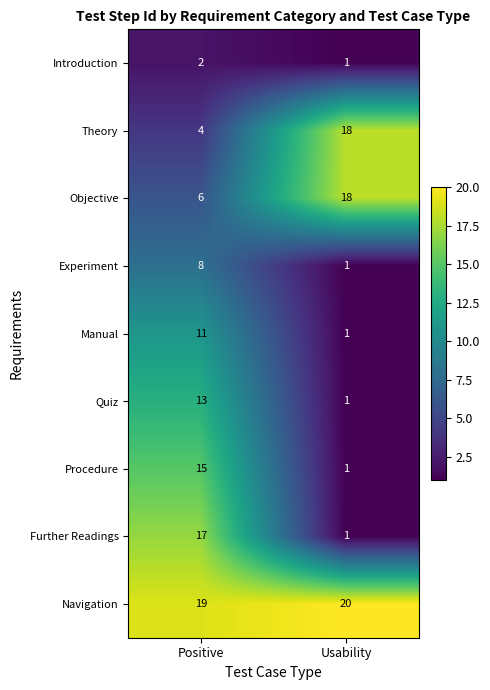

What is the approximate value of Objective at Positive, to the nearest 10?

10